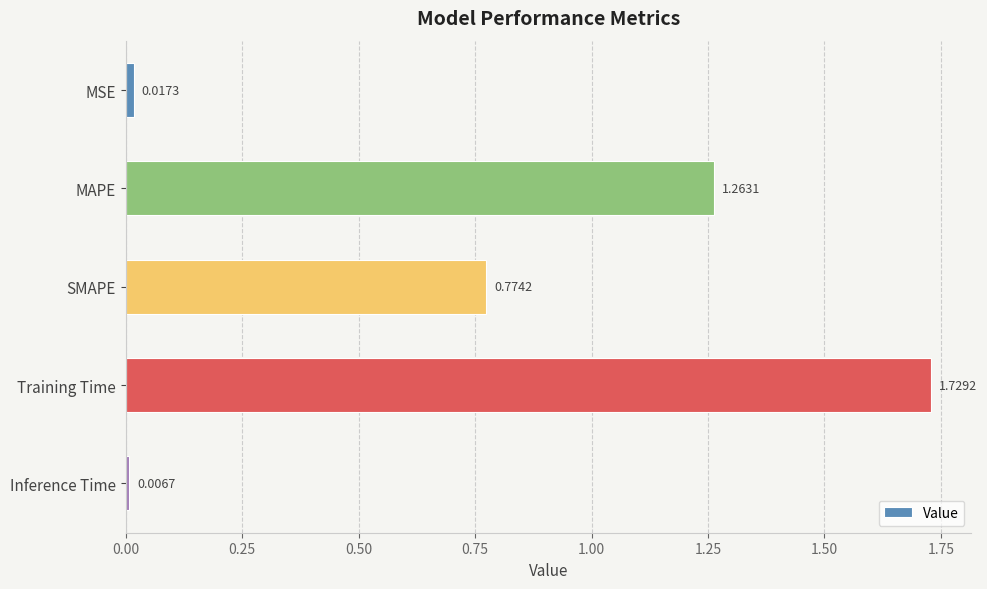

List the labels in order of value, largest first.

Training Time, MAPE, SMAPE, MSE, Inference Time